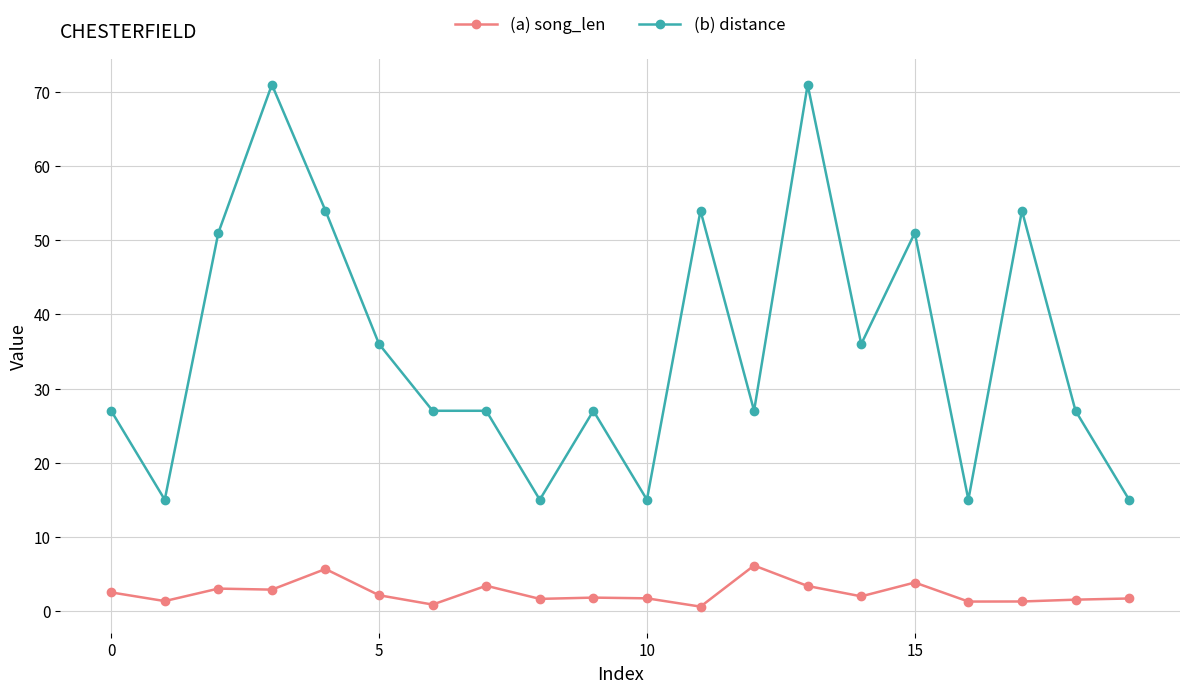

Rank the series by their maximum value, from lowest to highest.

(a) song_len, (b) distance